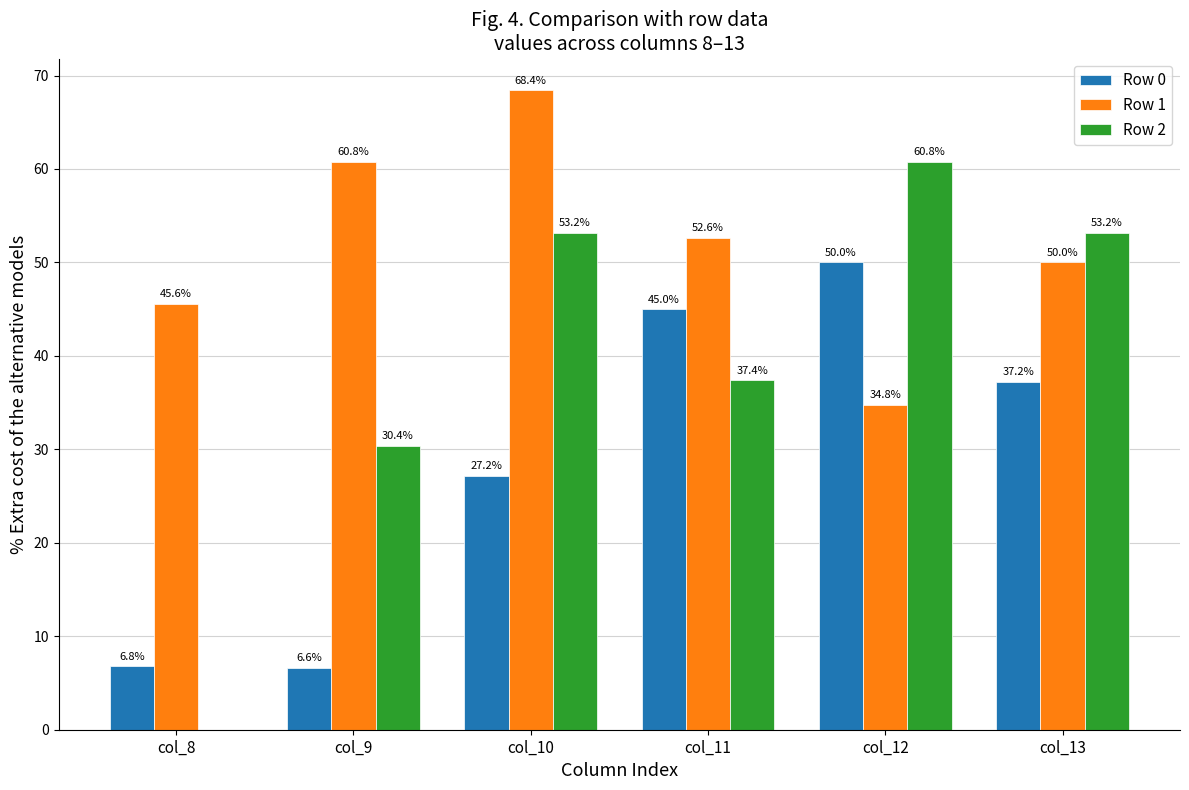

How many distinct data groups are displayed?

3